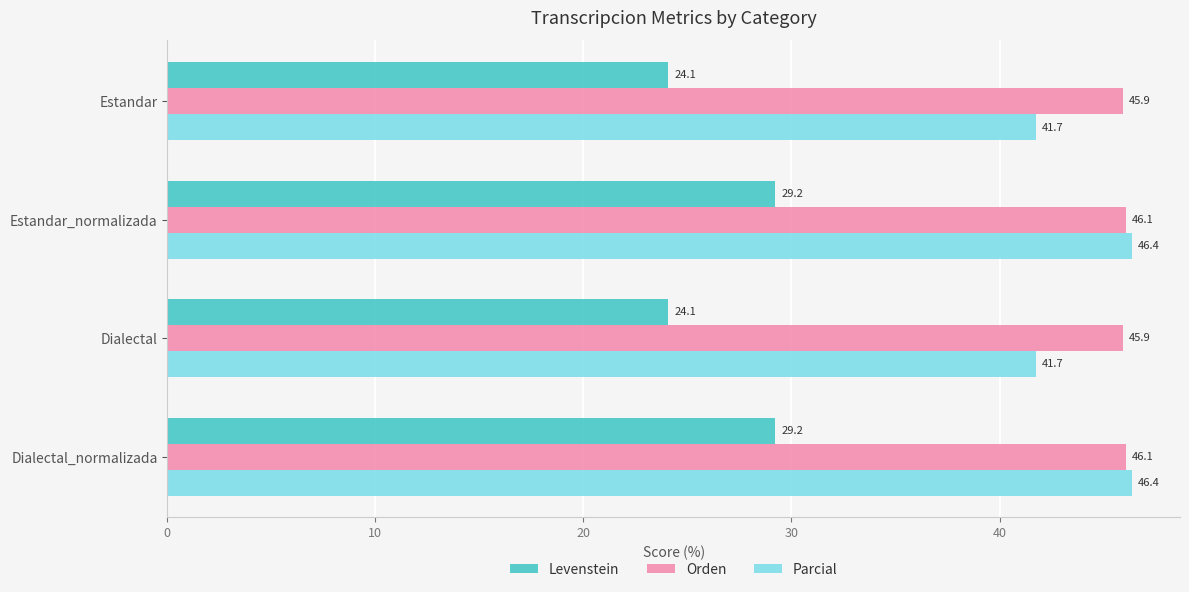

What is the average value of the Orden series?

46.0